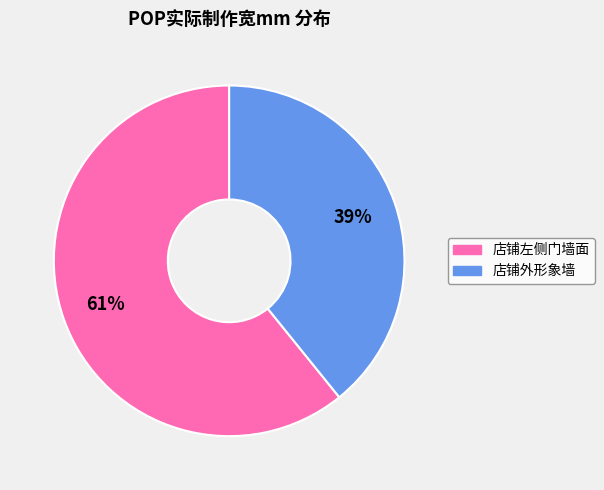

To the nearest percent, what percentage of the pie is 店铺外形象墙?

39%